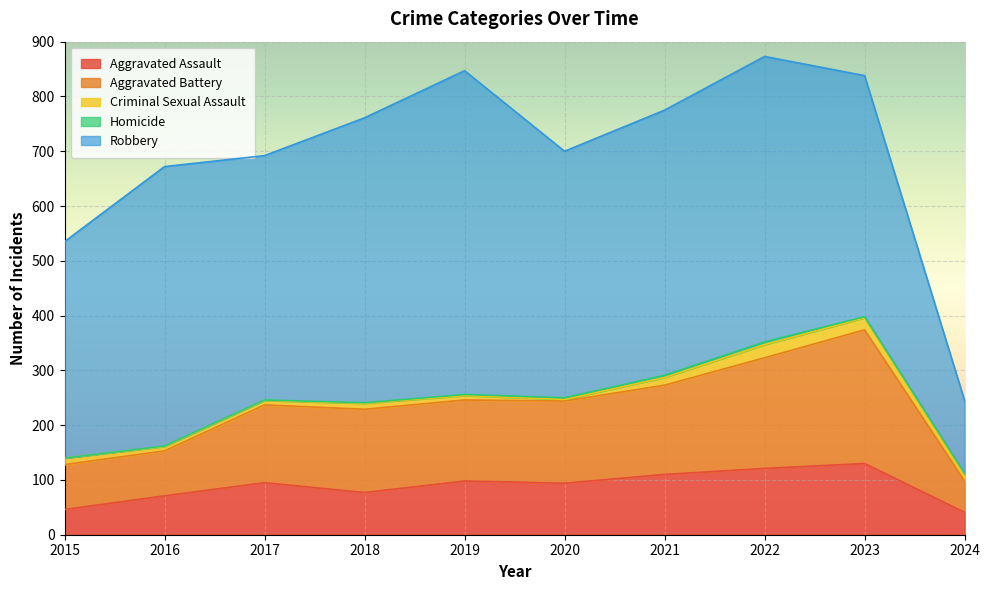

How many data points does each series have?

10